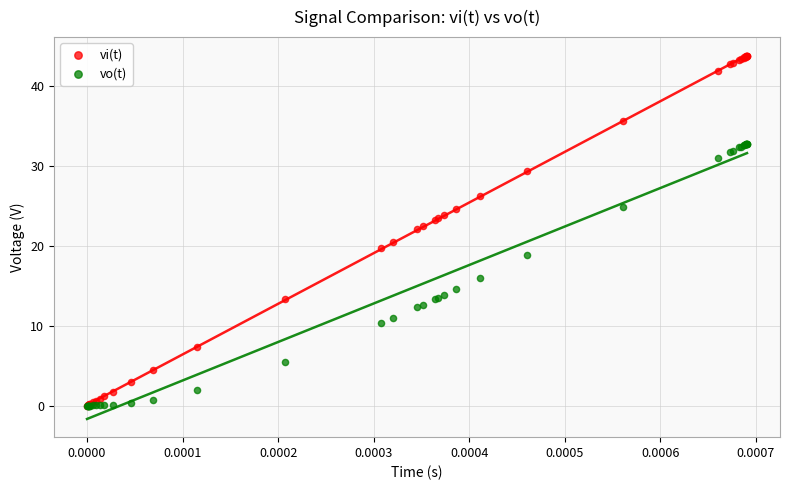

In the vi(t) series, what Y value is closest to 21?

20.5